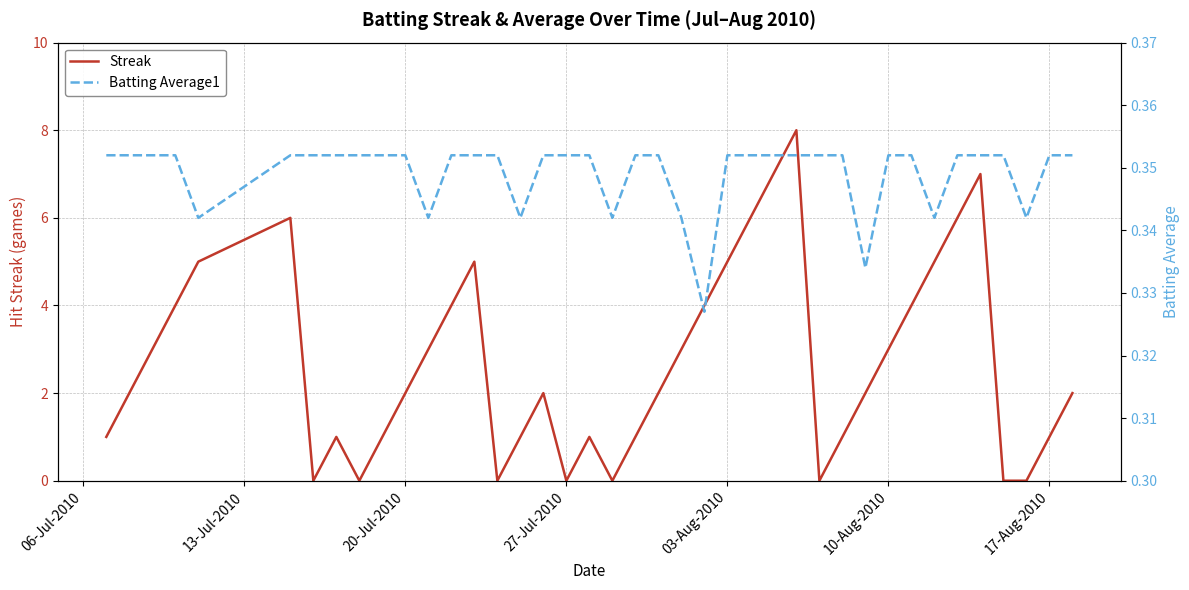

How many interior local peaks does the Streak series have?

7